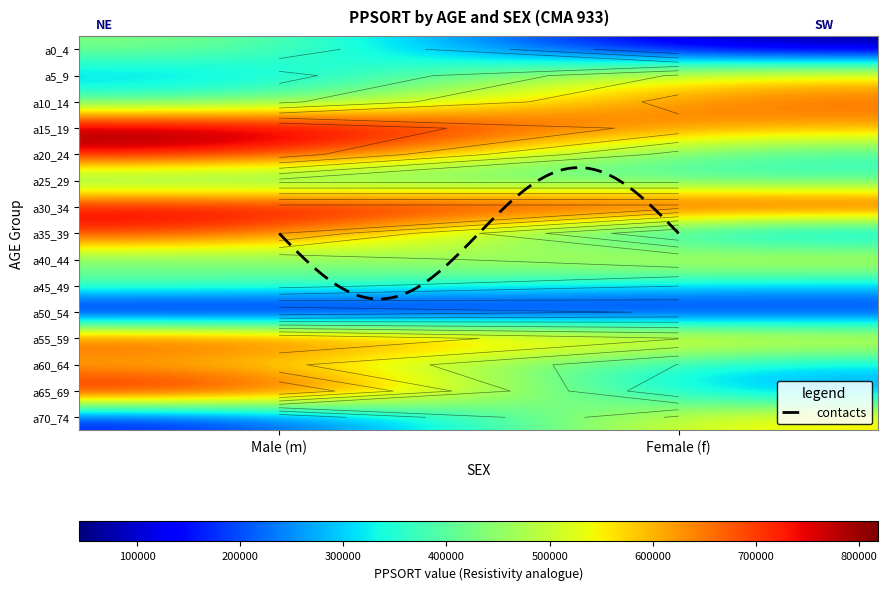

What is the greatest value displayed?

818493